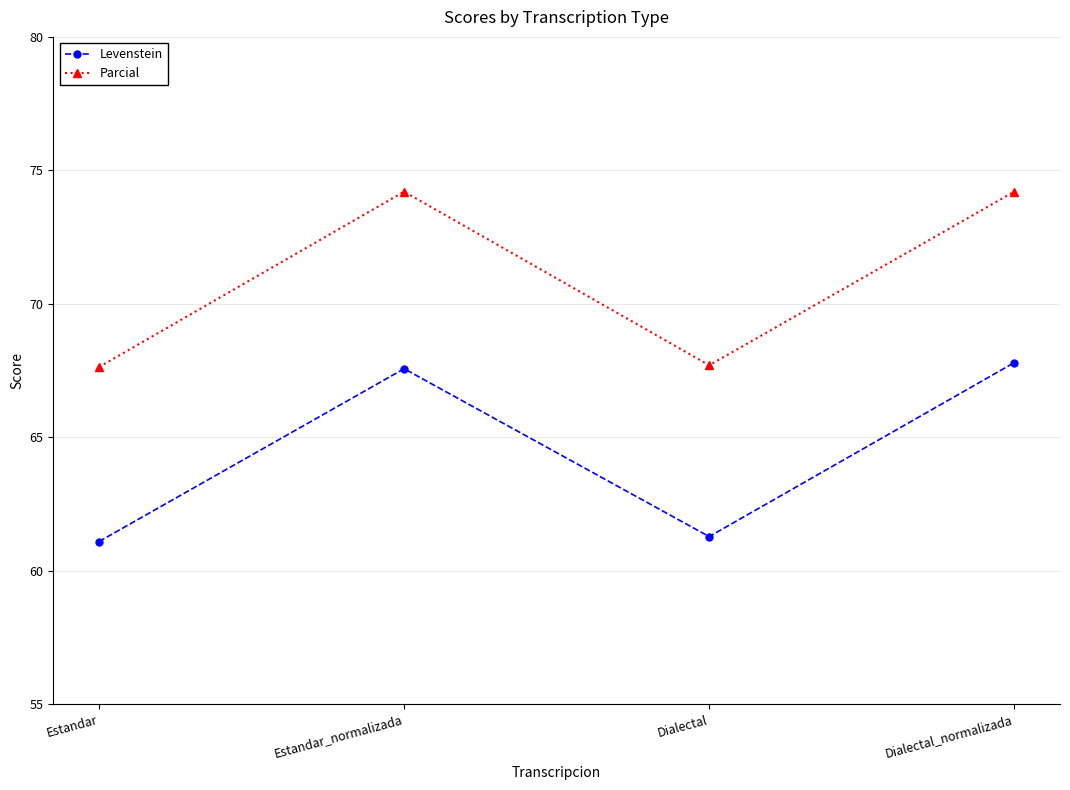

Read the Levenstein value at Estandar.

61.1